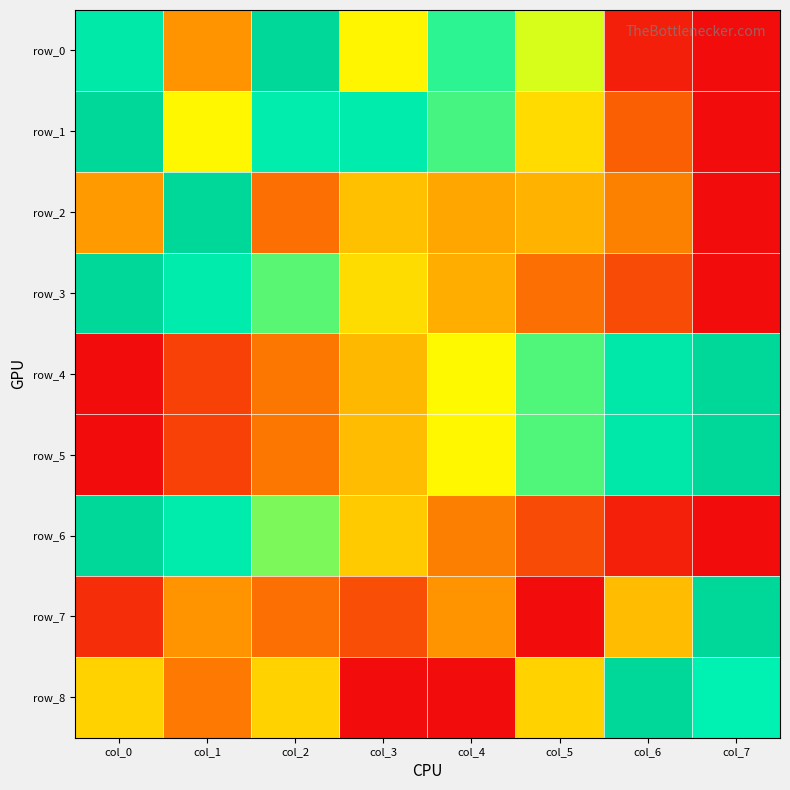

What is the sum of the row_0 values at col_5 and col_0?

1.5